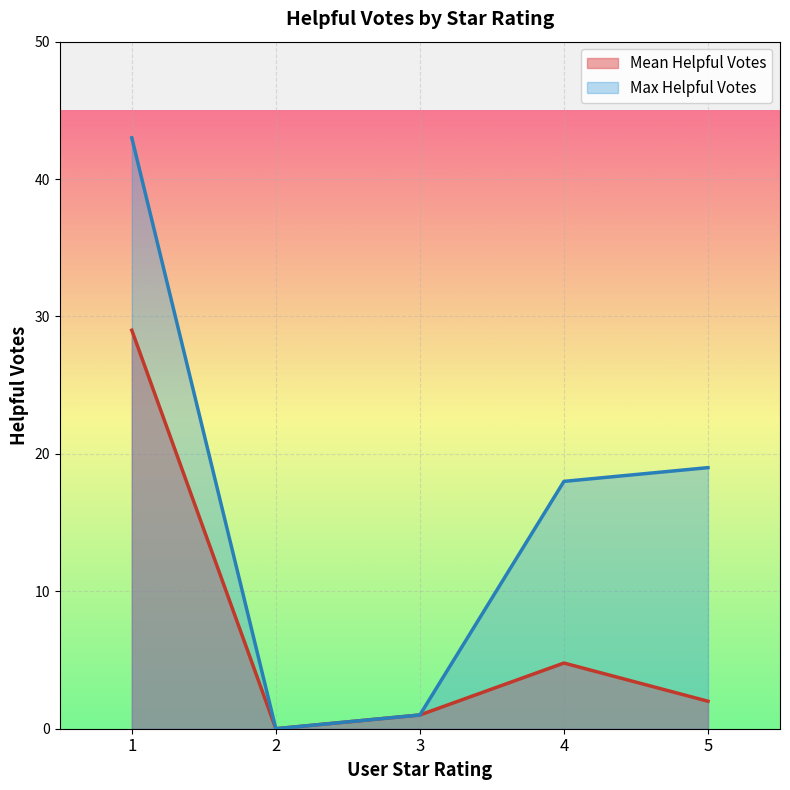

True or false: Mean Helpful Votes has a value of 0.7 at 2.

False